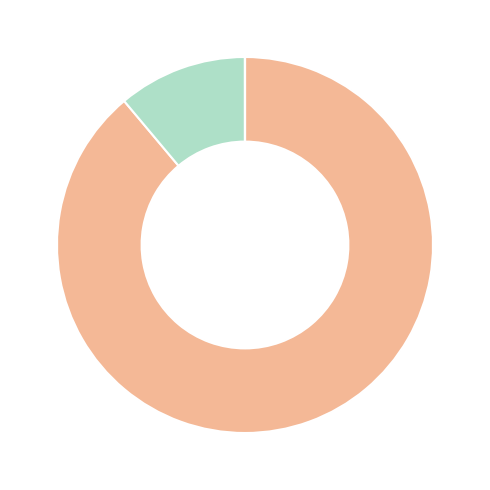

Is there any slice that represents more than half of the pie?

Yes